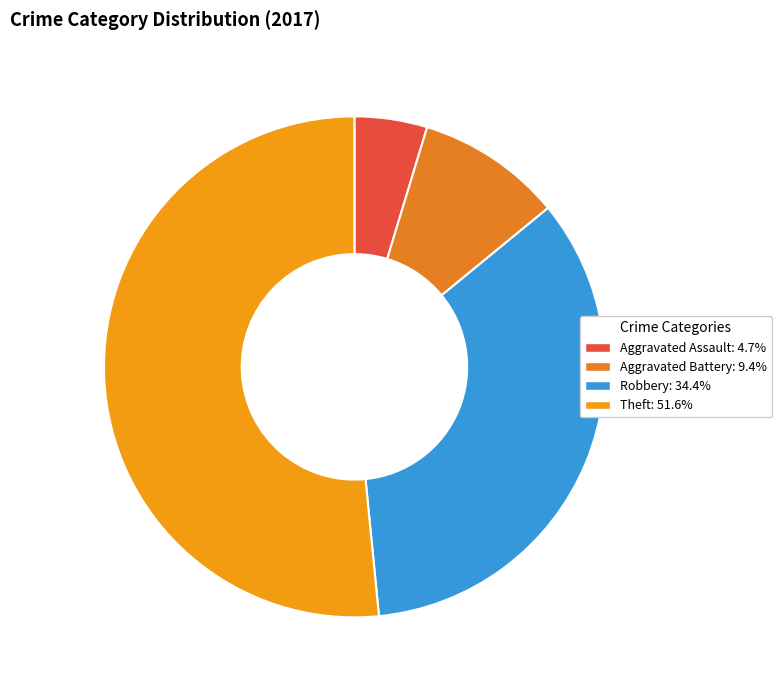

Count the number of slices in the pie.

4